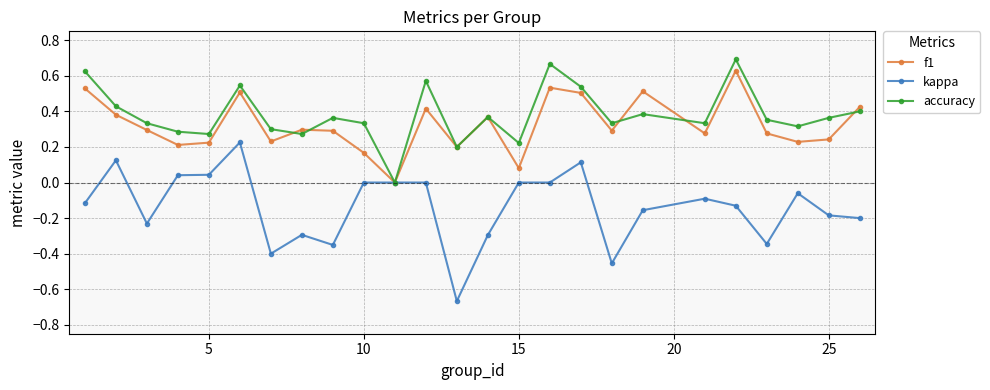

Which series has the widest spread of values?

kappa